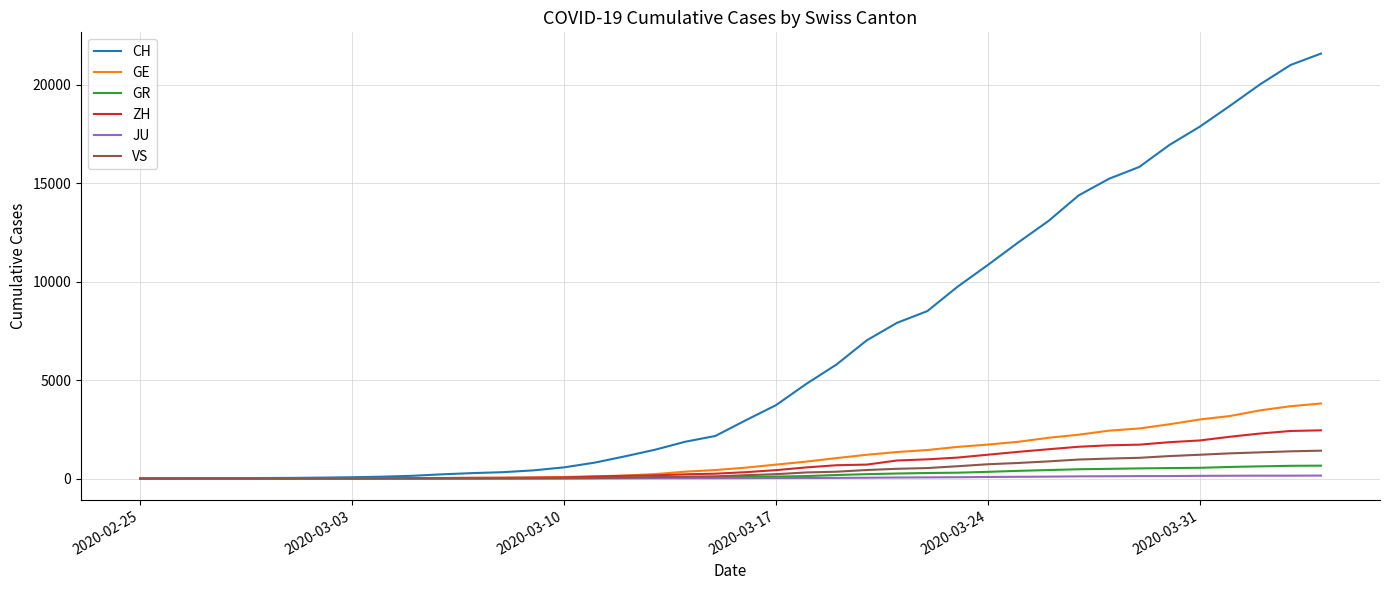

Which series has the largest total across all categories?

CH